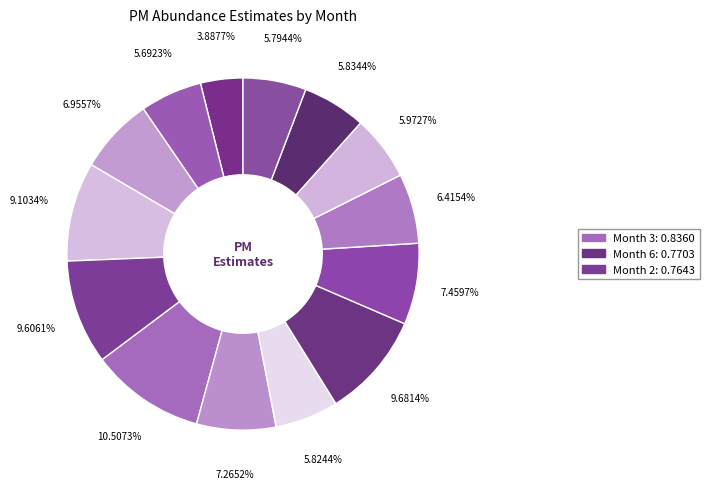

What is the largest slice in the pie chart?

3